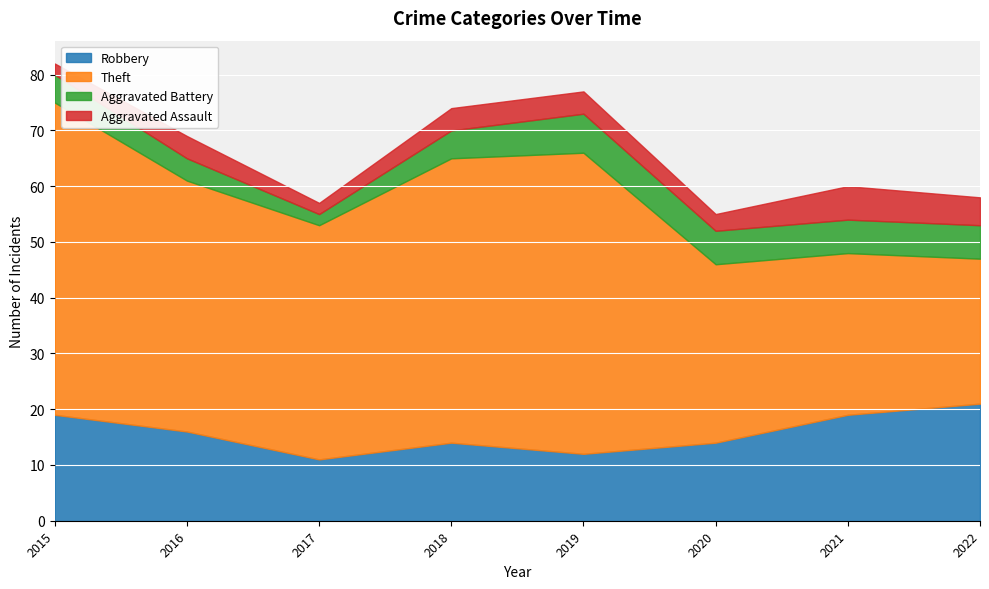

True or false: Aggravated Battery and Aggravated Assault cross at least once.

False